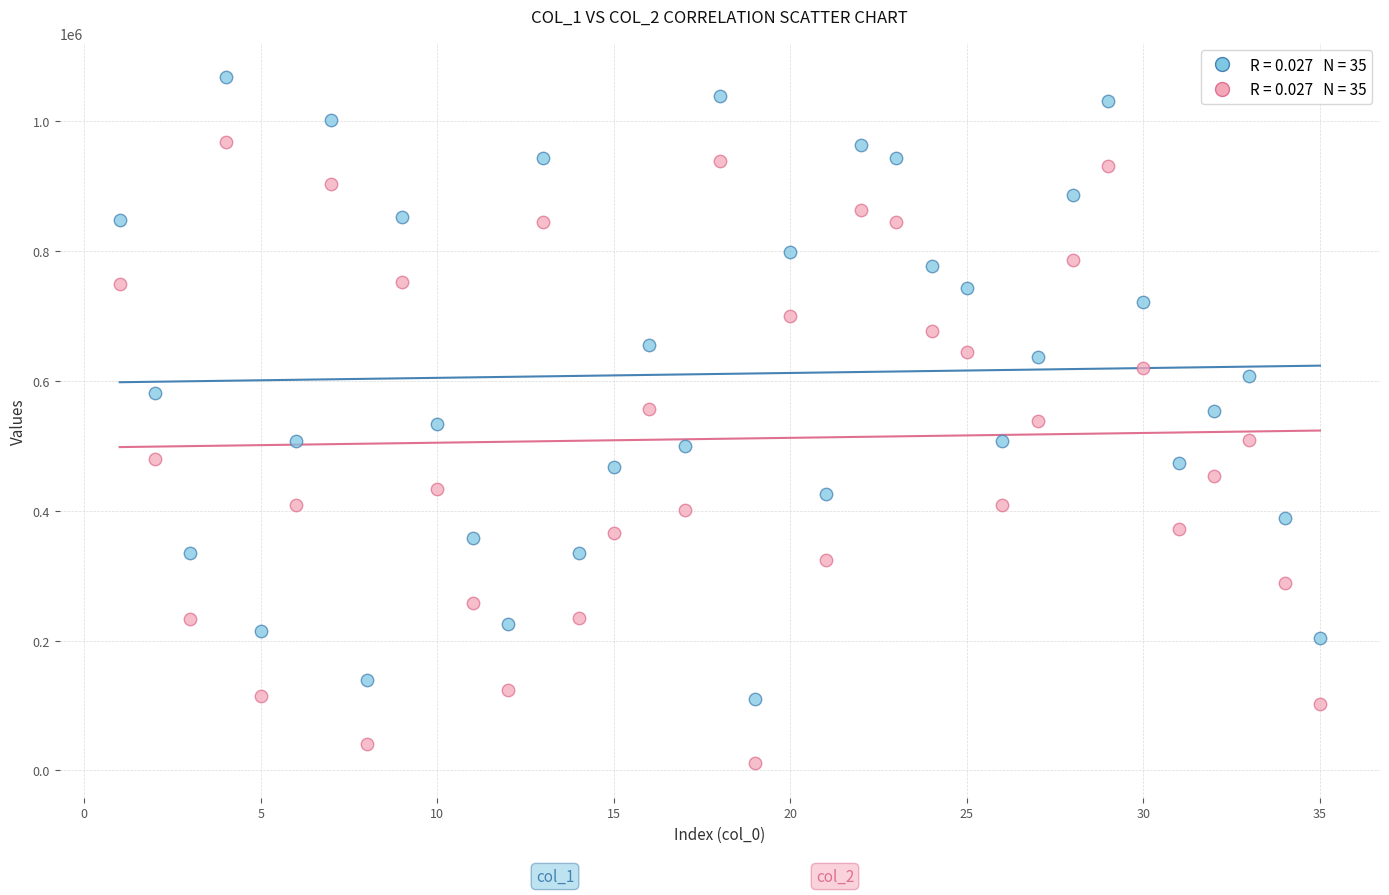

Across all data points, what is the range of X values (max minus min)?

34